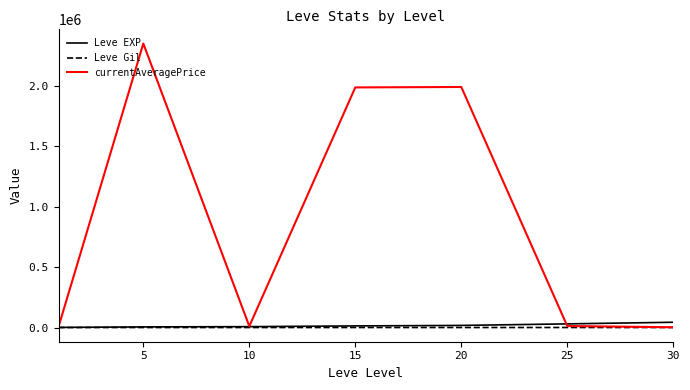

Which series has the largest total across all categories?

currentAveragePrice